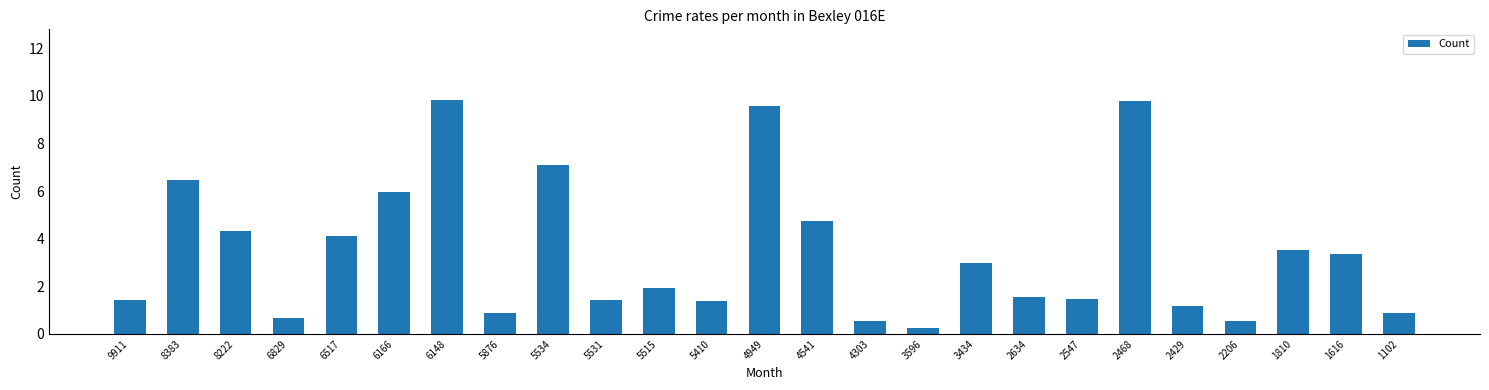

What is the sum of all values?

85.8